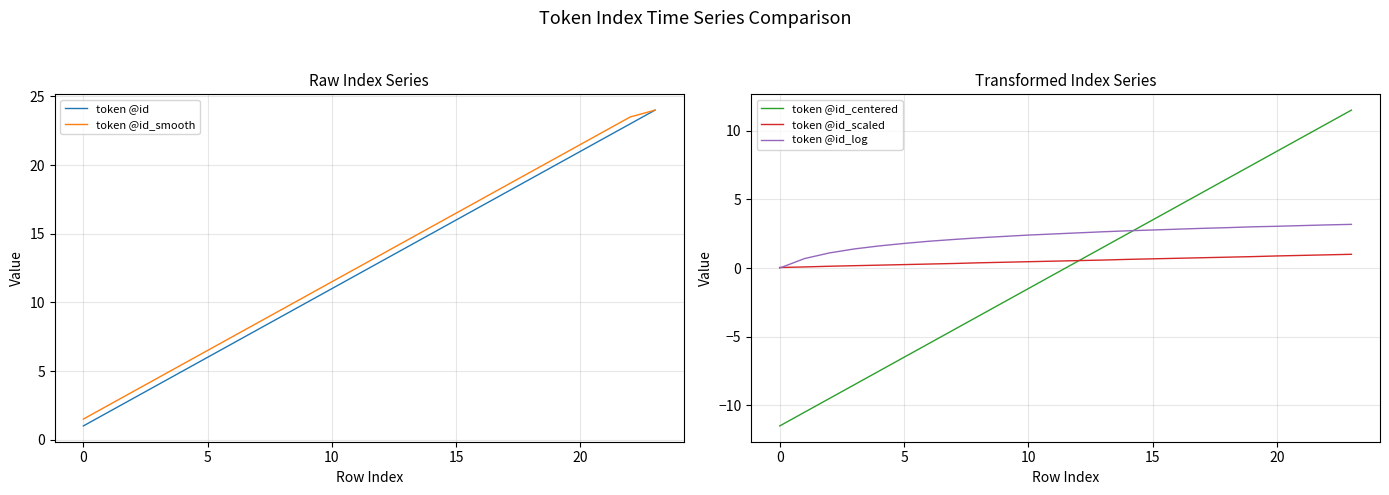

What is the difference between the token @id_smooth values at 20 and 5?

15.0